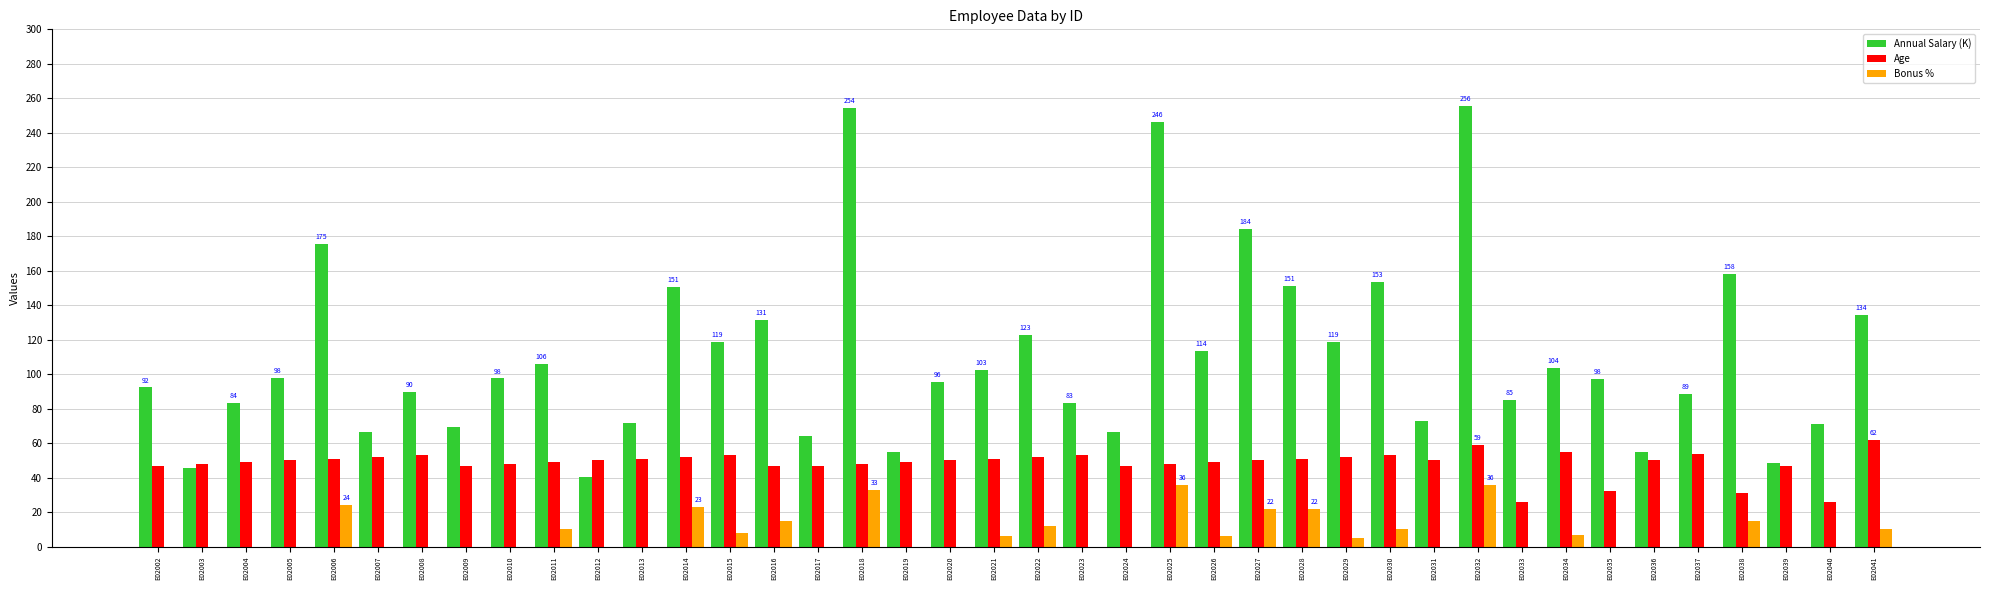

What is the greatest value displayed?

255.6